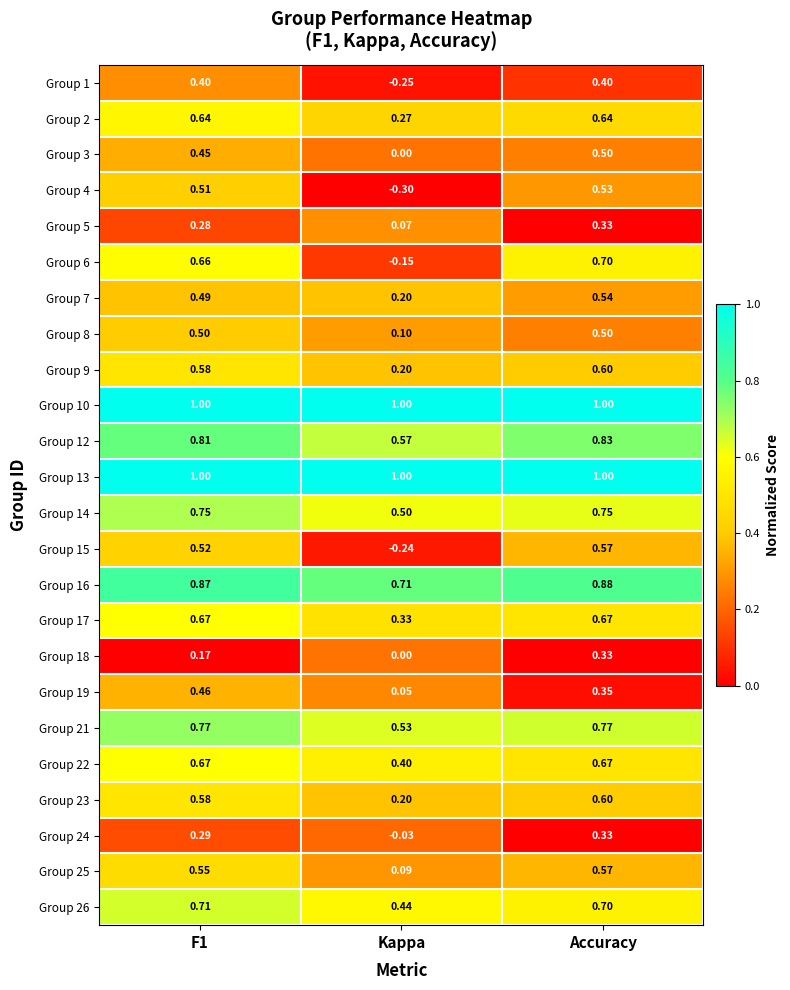

How many categories are shown in the chart?

3